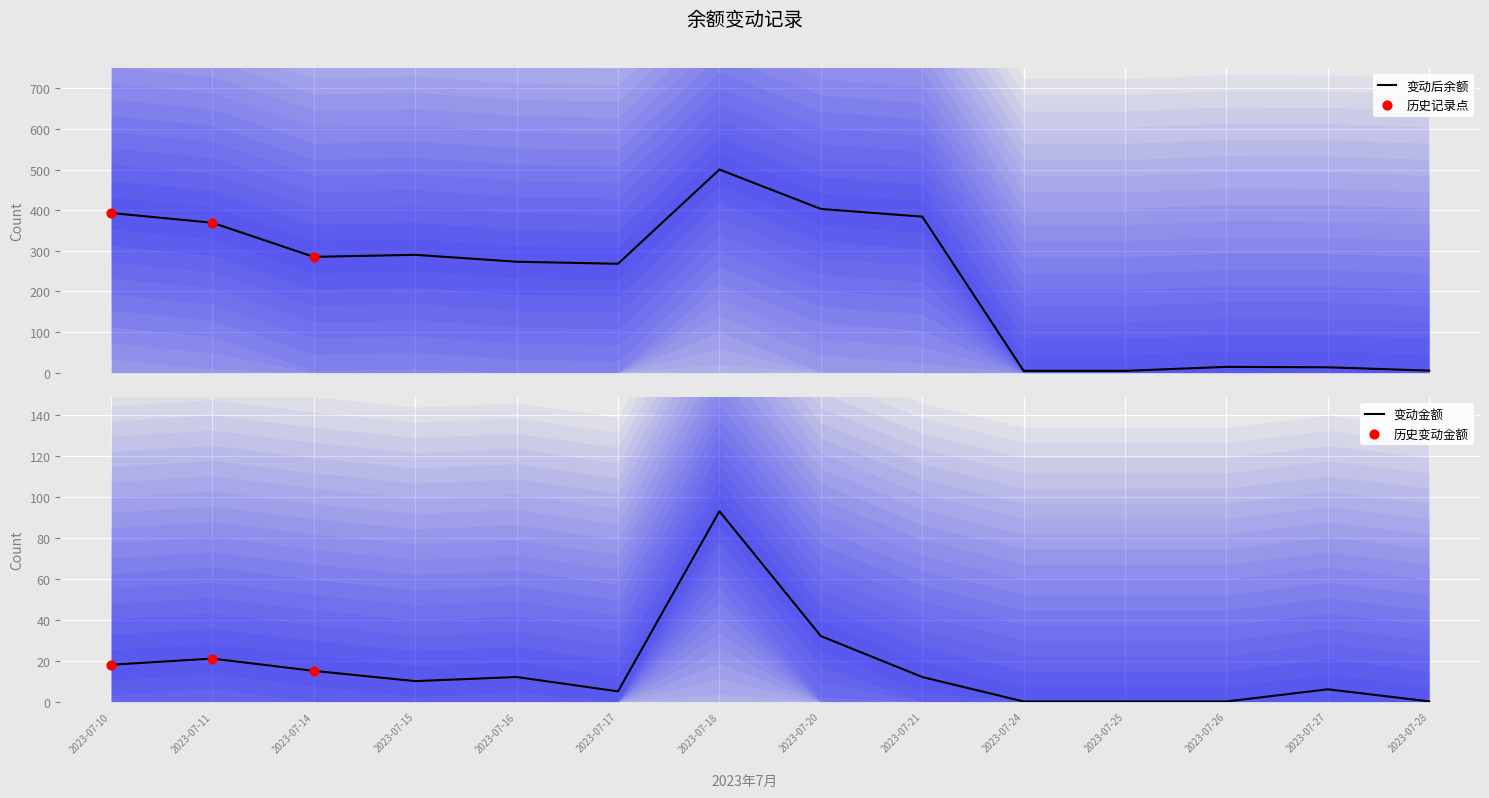

Which series reaches the minimum Y coordinate?

变动金额